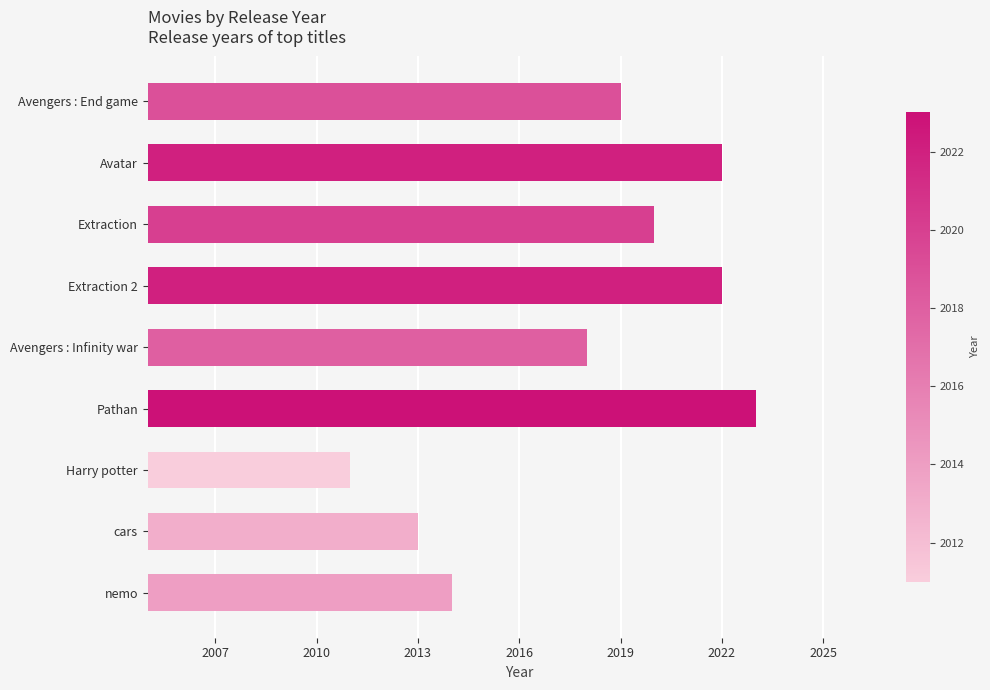

Approximately how many times larger is the value at Extraction compared to nemo?

1.0